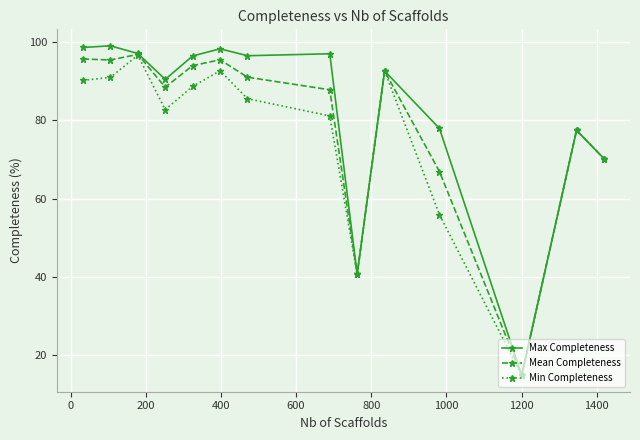

Rank the series by their average value, from highest to lowest.

Max Completeness, Mean Completeness, Min Completeness